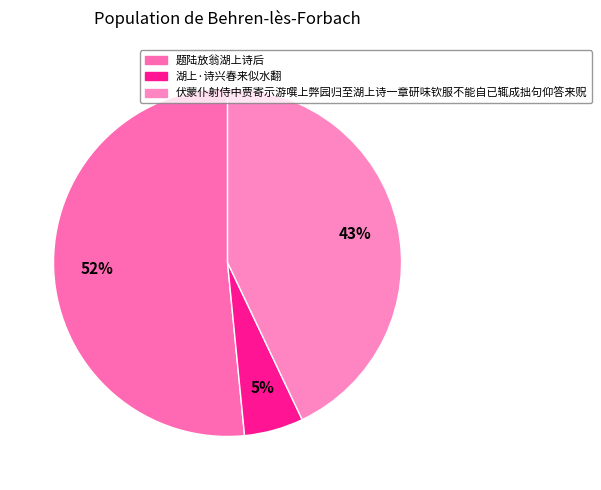

Count the number of slices in the pie.

3